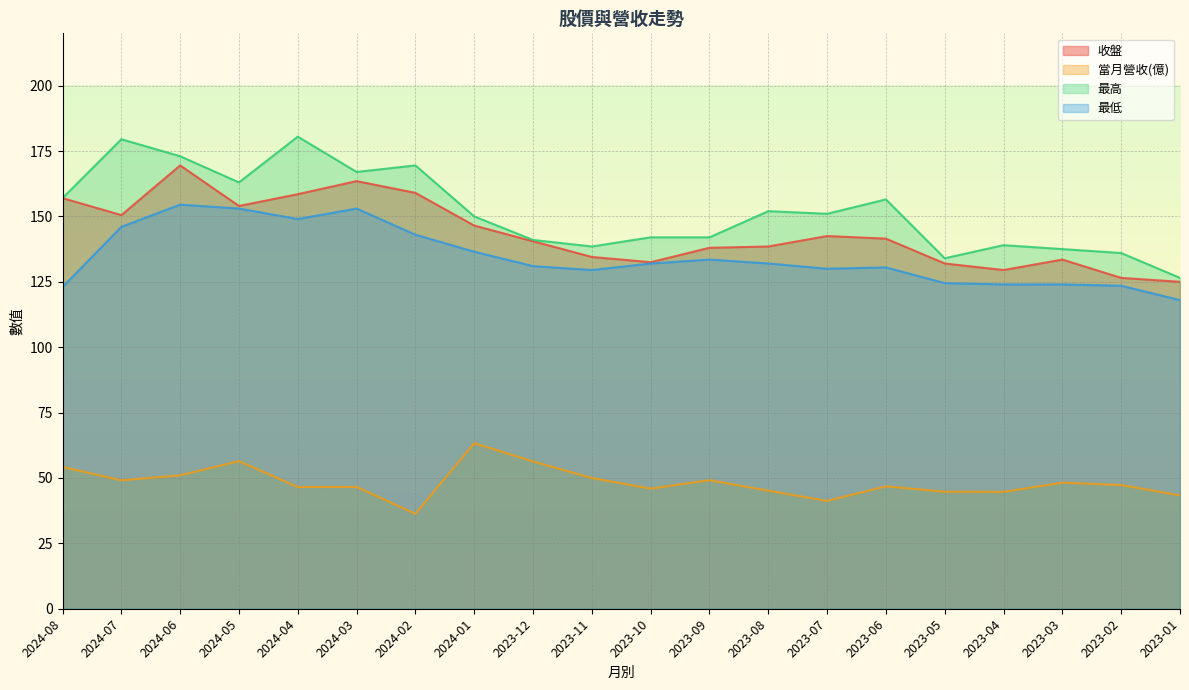

What position from the right is 2023-10?

10